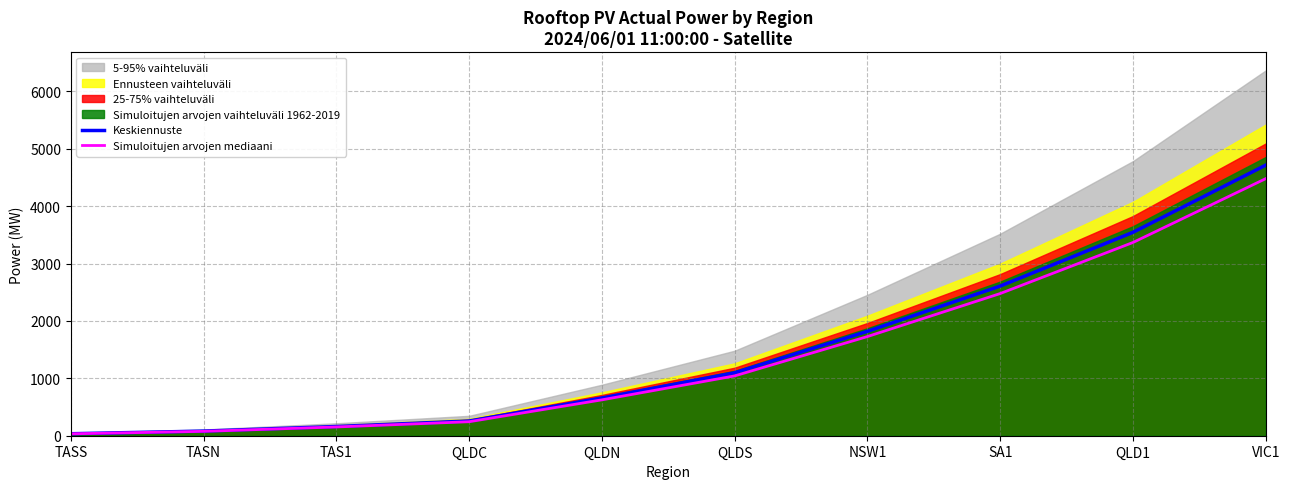

What is the label of the 2nd point from the right?

QLD1